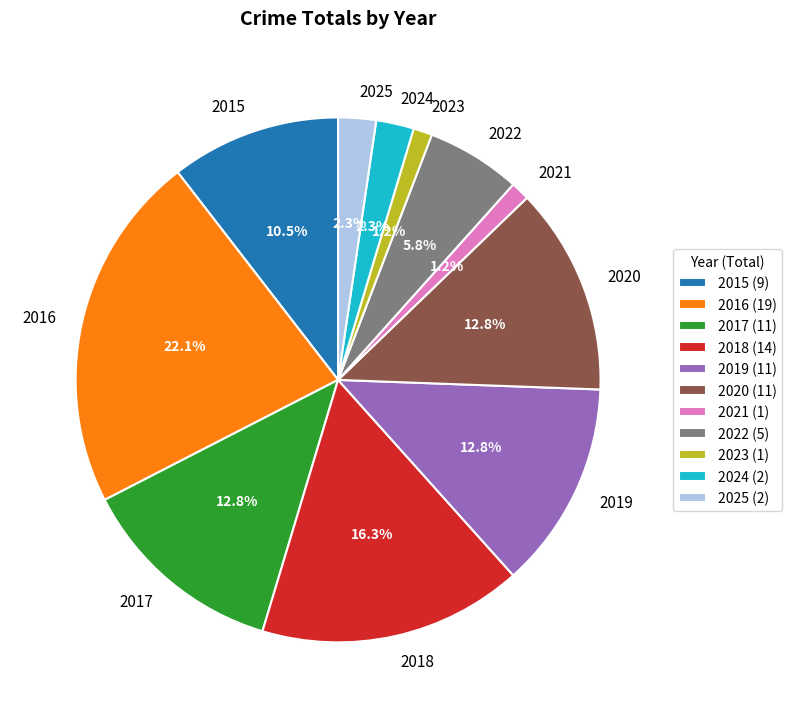

To the nearest percent, what is the combined percentage of 2023 and 2015?

12%